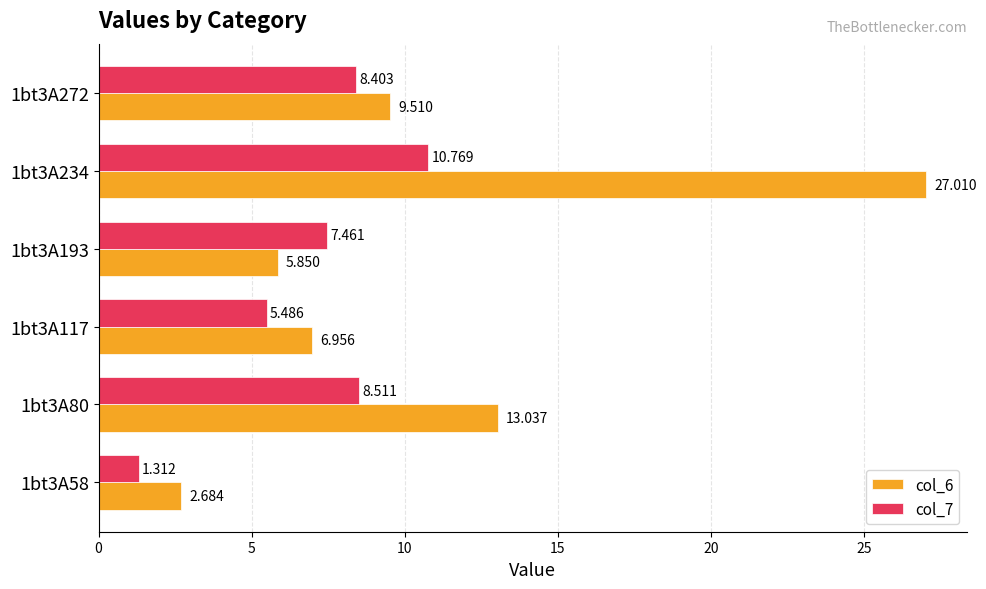

Is the value of col_7 at 1bt3A58 greater than the value of col_6 at 1bt3A80?

No